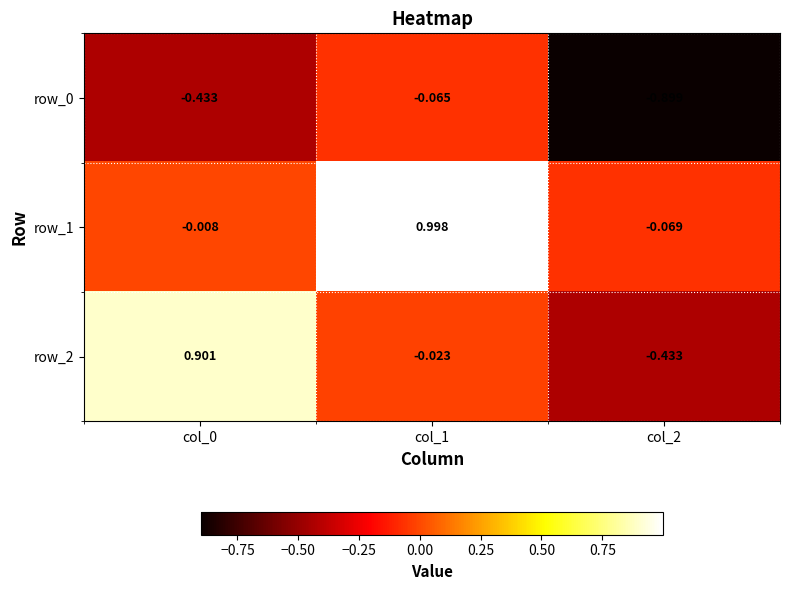

List the labels in order of row_0 value, smallest first.

col_2, col_0, col_1